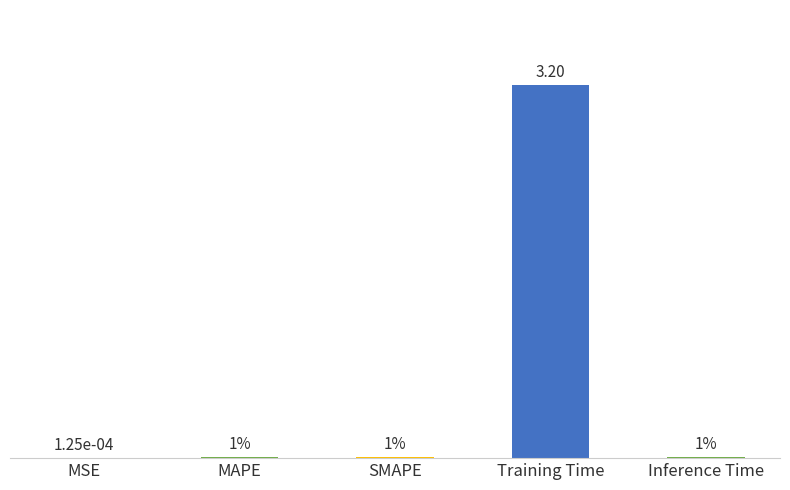

Reading left to right, extract all data points from this chart.

0.0	0.0	0.0	3.2	0.0